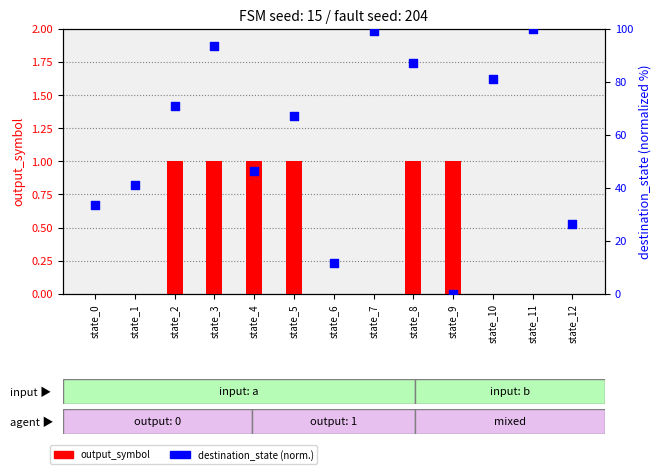

What is the total value across all series at state_1?

40.9